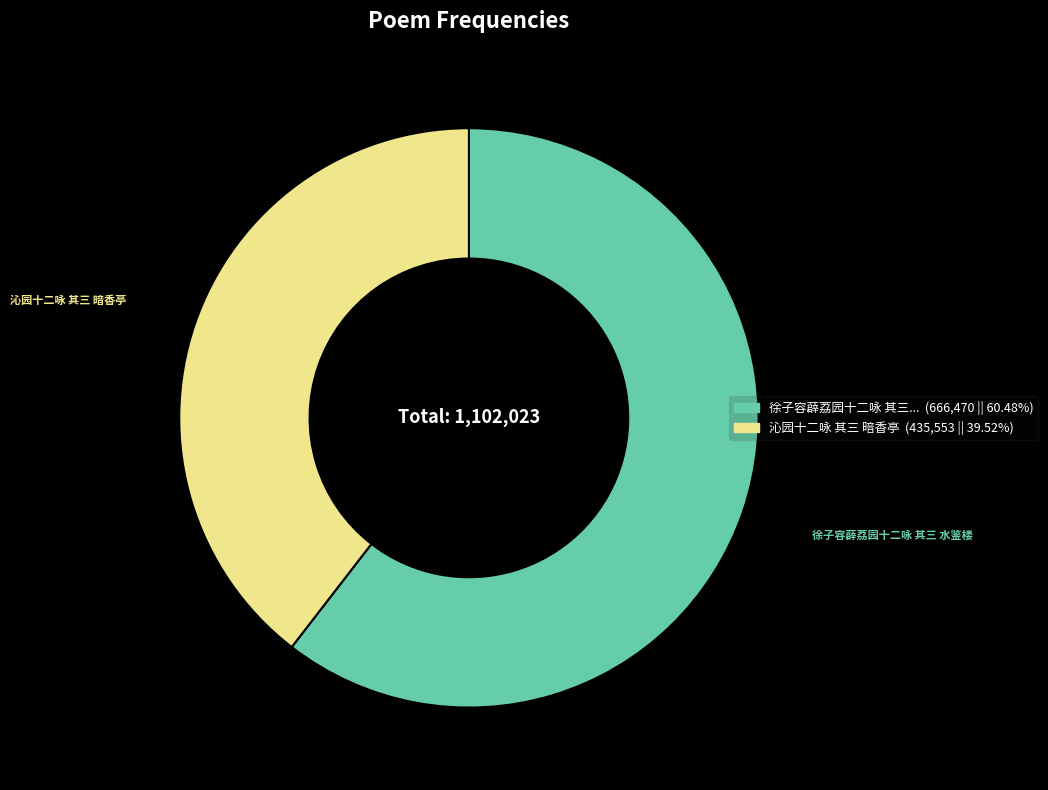

Is there any slice that represents more than half of the pie?

Yes